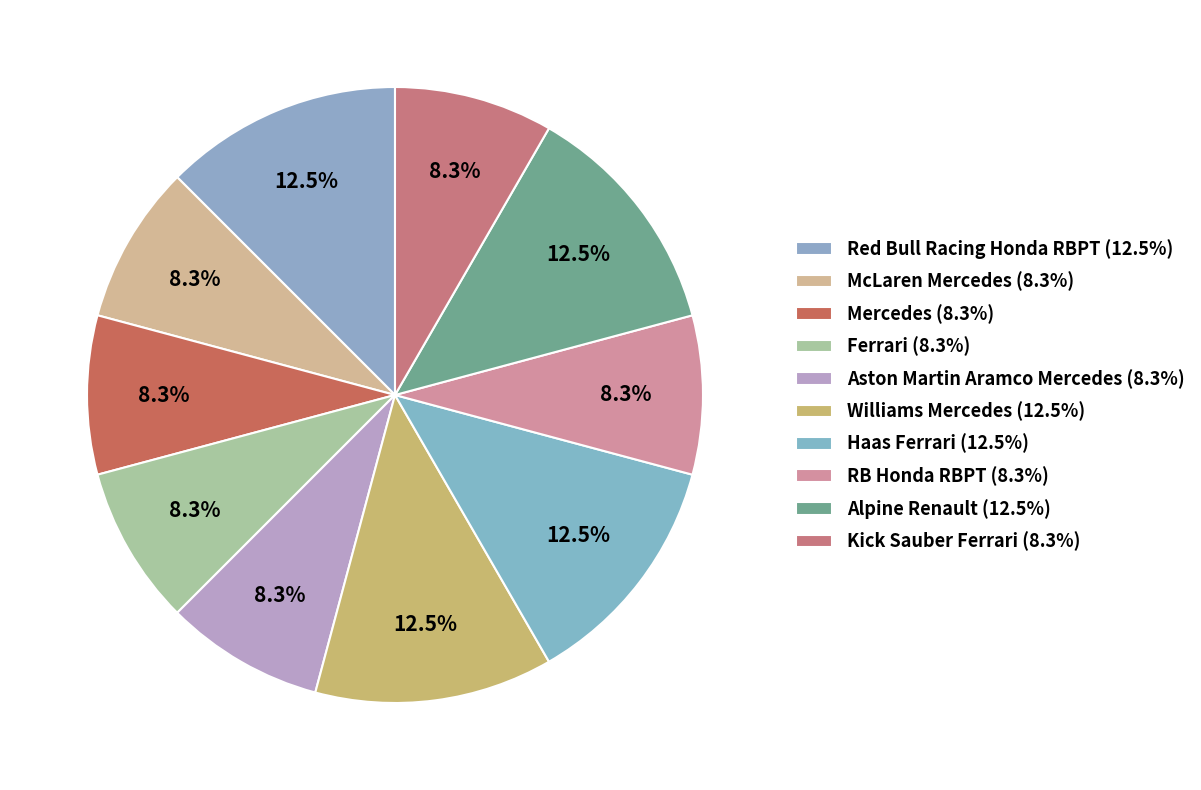

How many segments does this pie chart have?

10